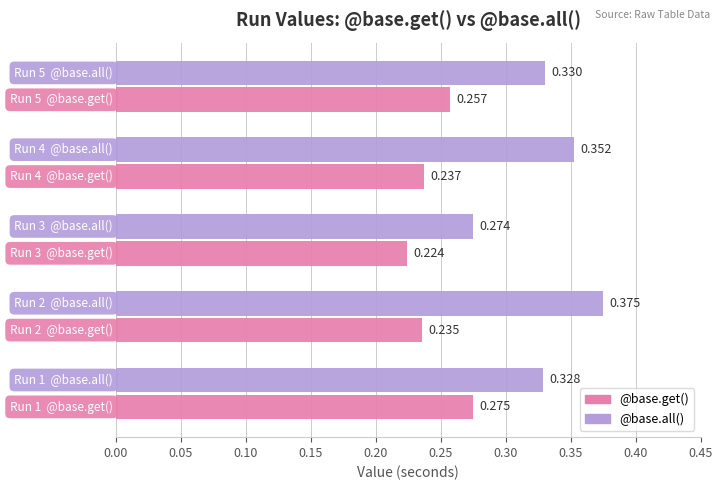

Which series has the largest range (max minus min)?

@base.all()